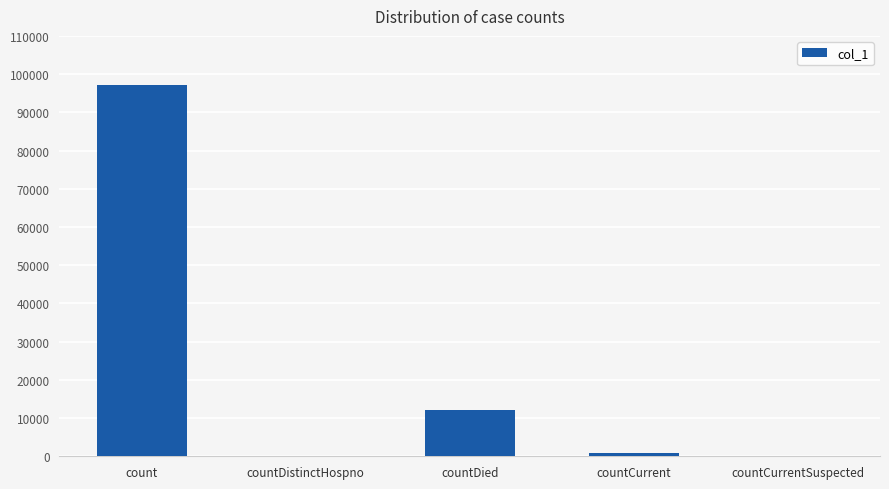

At which label is the value closest to 48574?

countDied